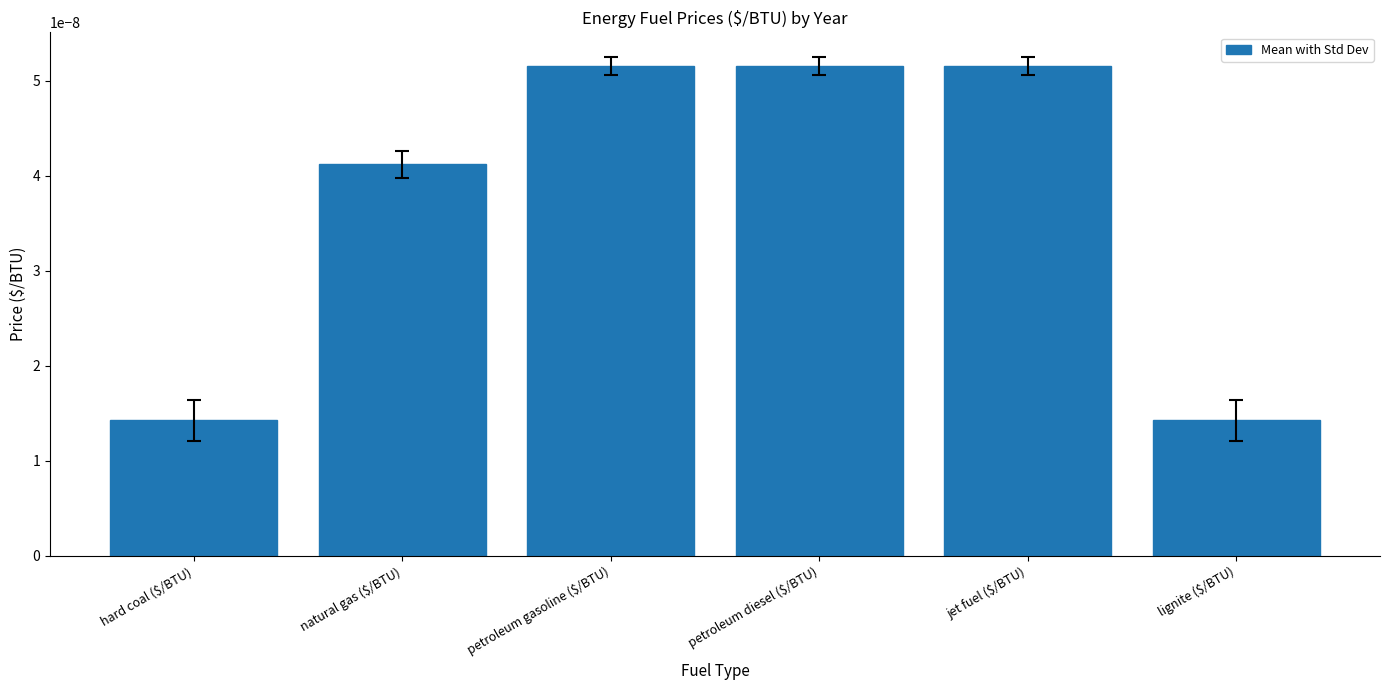

How many bars are there in total?

6